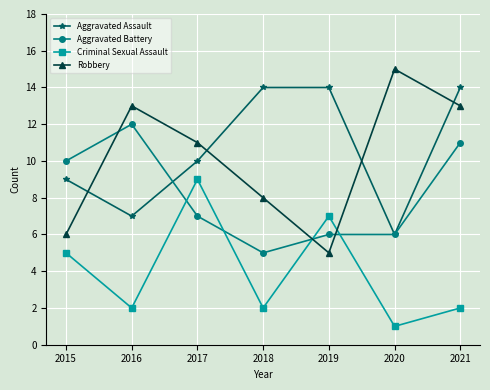

What is the total value across all series at 2018?

29